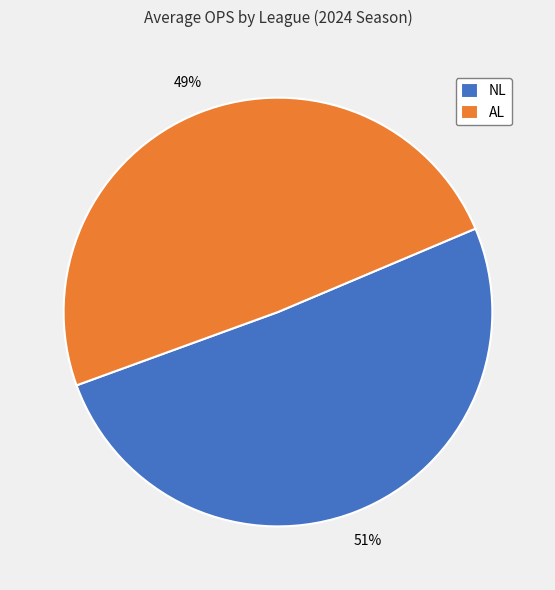

Count the number of slices in the pie.

2